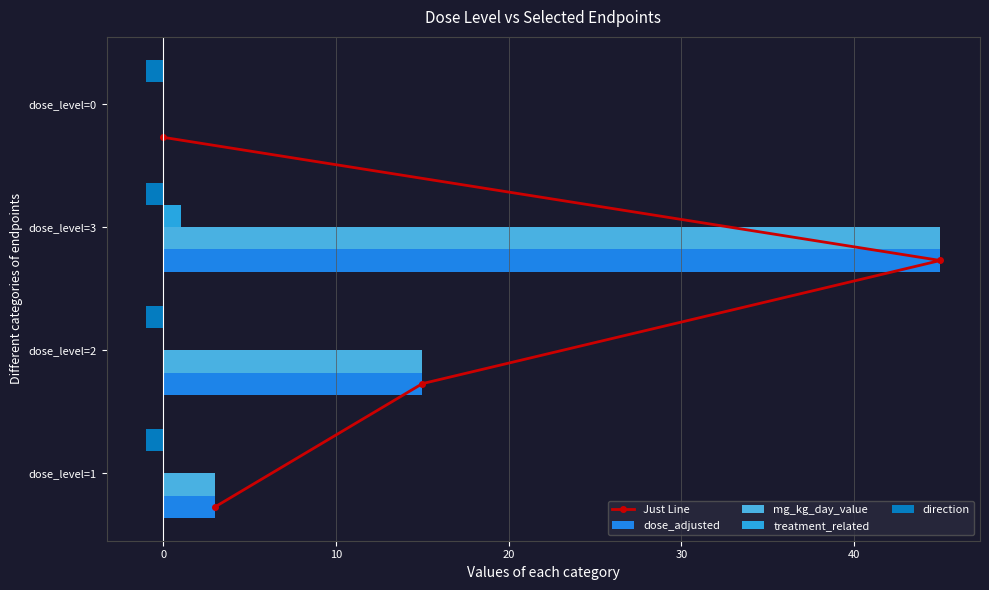

At which label is dose_adjusted closest to 22?

dose_level=2